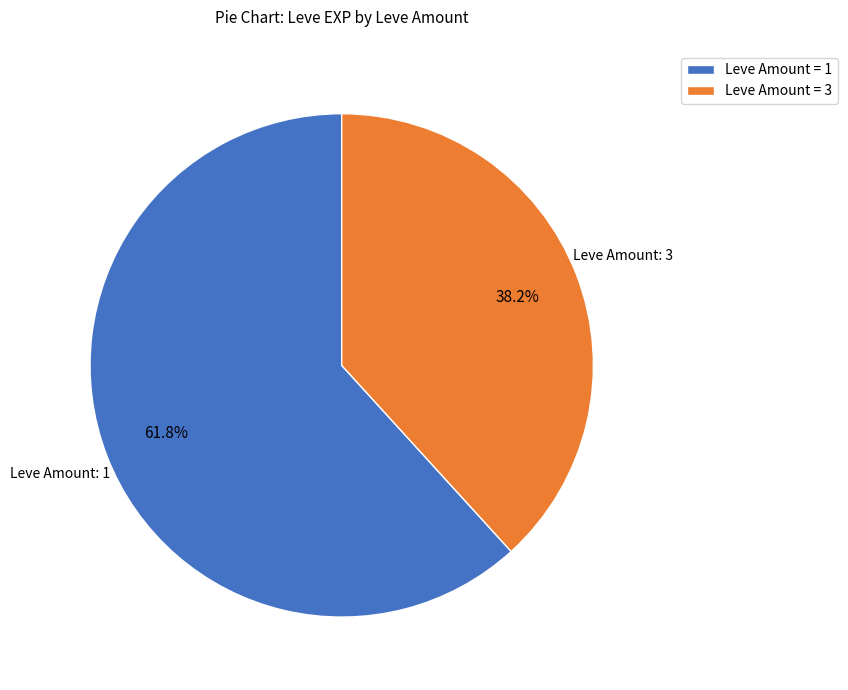

Rank the categories by value from highest to lowest.

Leve Amount = 1, Leve Amount = 3